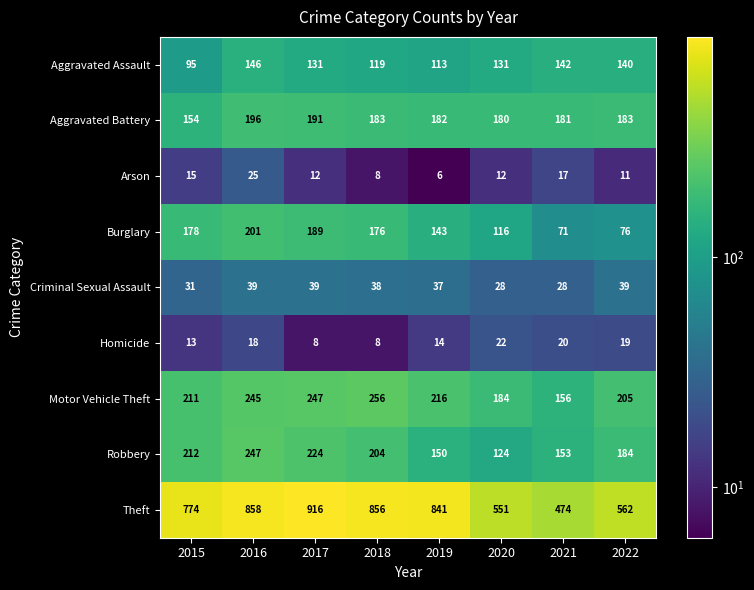

Between 2016 and 2020, which series saw the biggest shift?

Theft